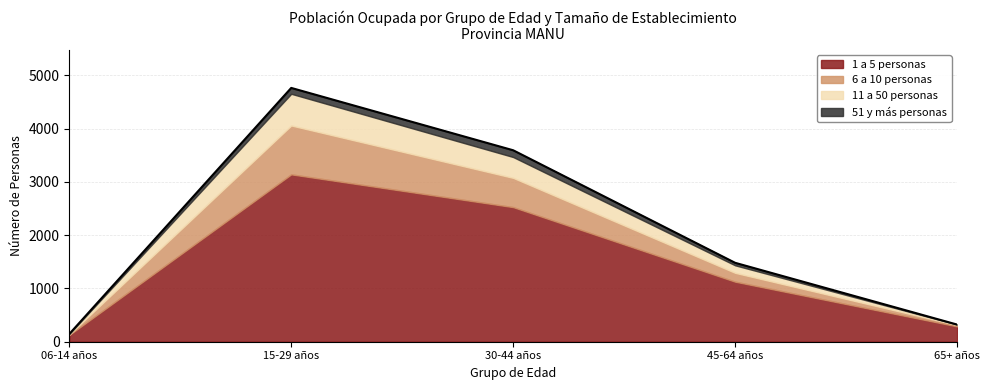

Reading left to right, extract all data points from this chart.

1 a 5 personas: 128	3141	2526	1127	288
6 a 10 personas: 8	917	549	166	26
11 a 50 personas: 9	595	391	141	8
51 y más personas: 0	110	127	47	0